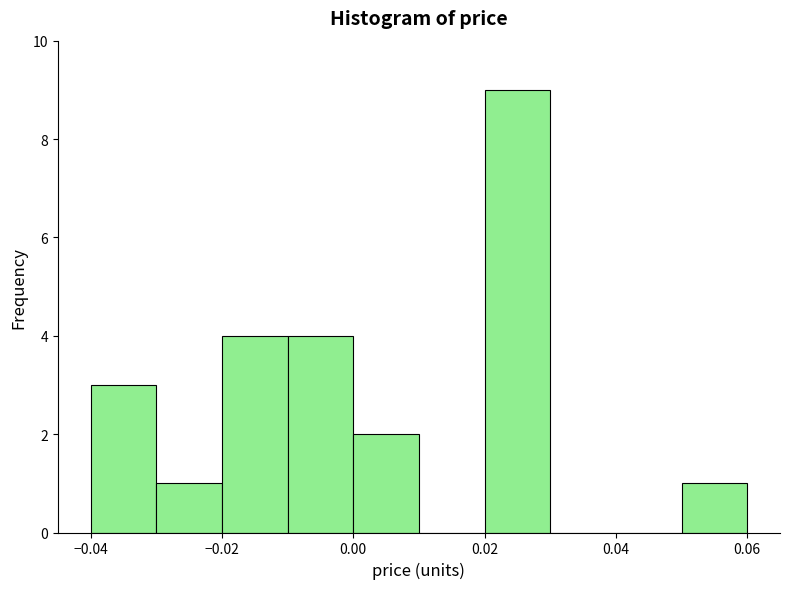

Which range on the x-axis has the tallest bar?

0.02 to 0.03